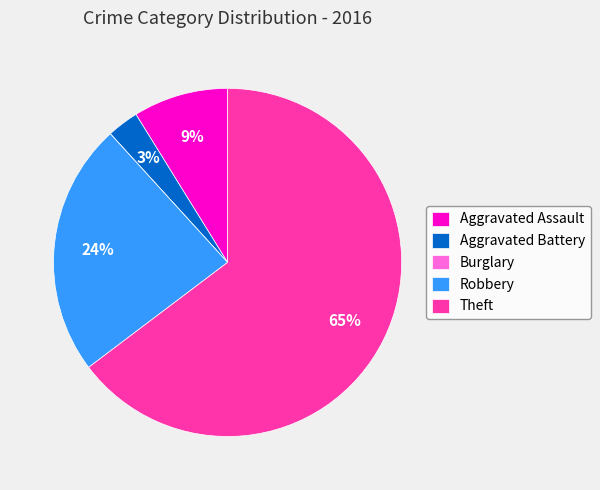

To the nearest percent, what portion does Aggravated Assault represent?

9%